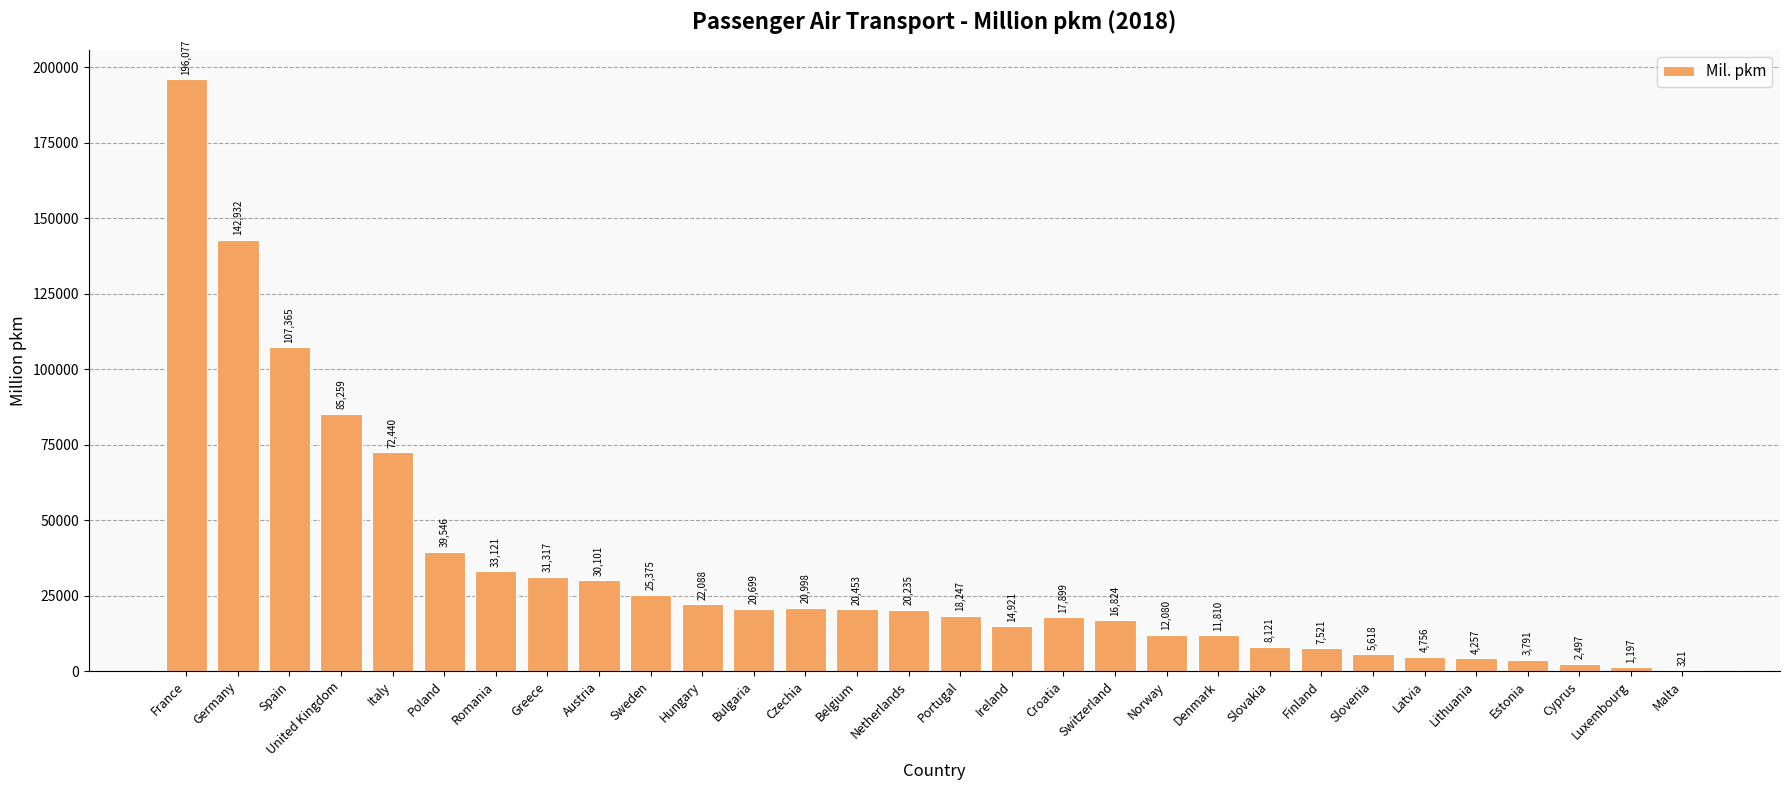

What is the sum of the values at Cyprus and Croatia?

20396